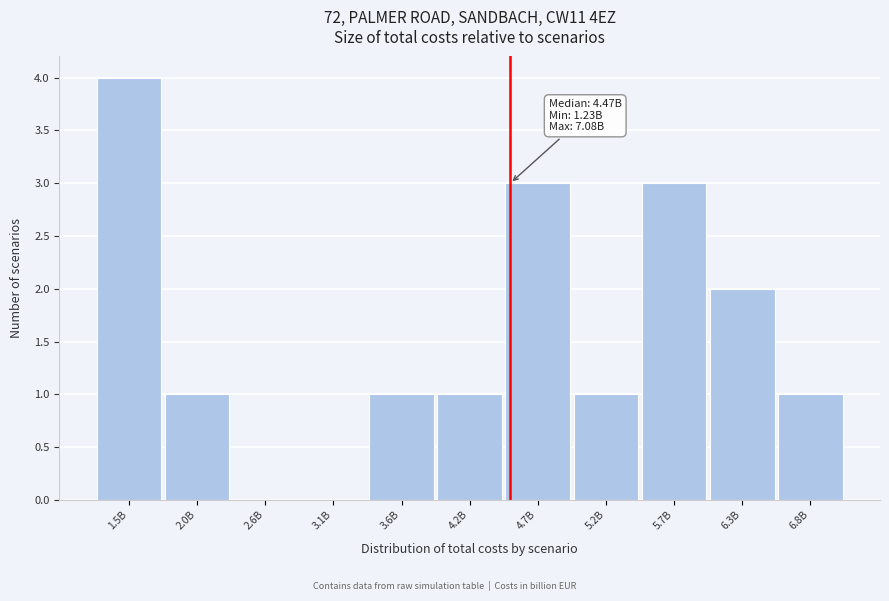

Reading right to left, list all the values displayed in this chart.

6.8B=1	6.3B=2	5.7B=3	5.2B=1	4.7B=3	4.2B=1	3.6B=1	3.1B=0	2.6B=0	2.0B=1	1.5B=4